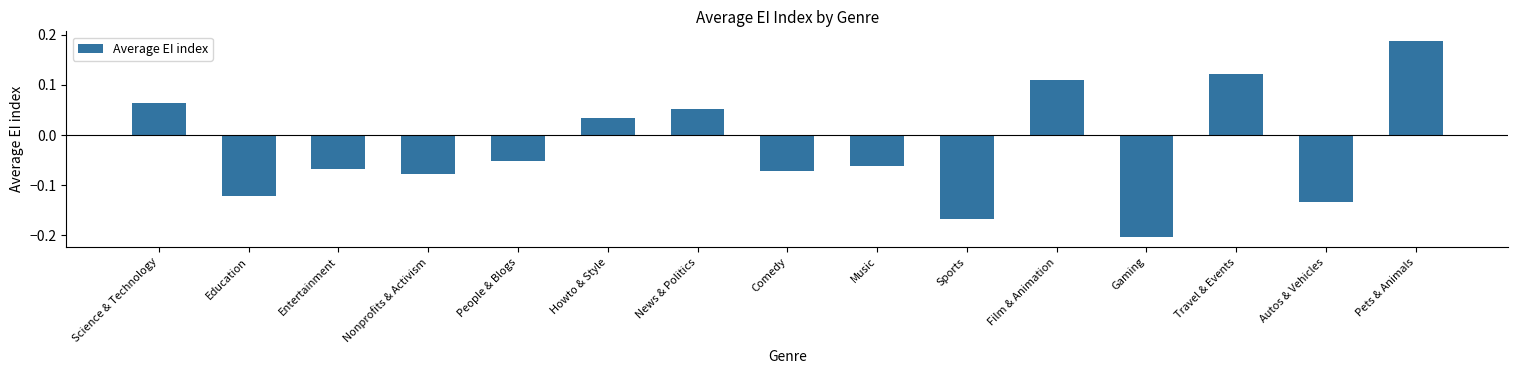

How many values are above zero?

6